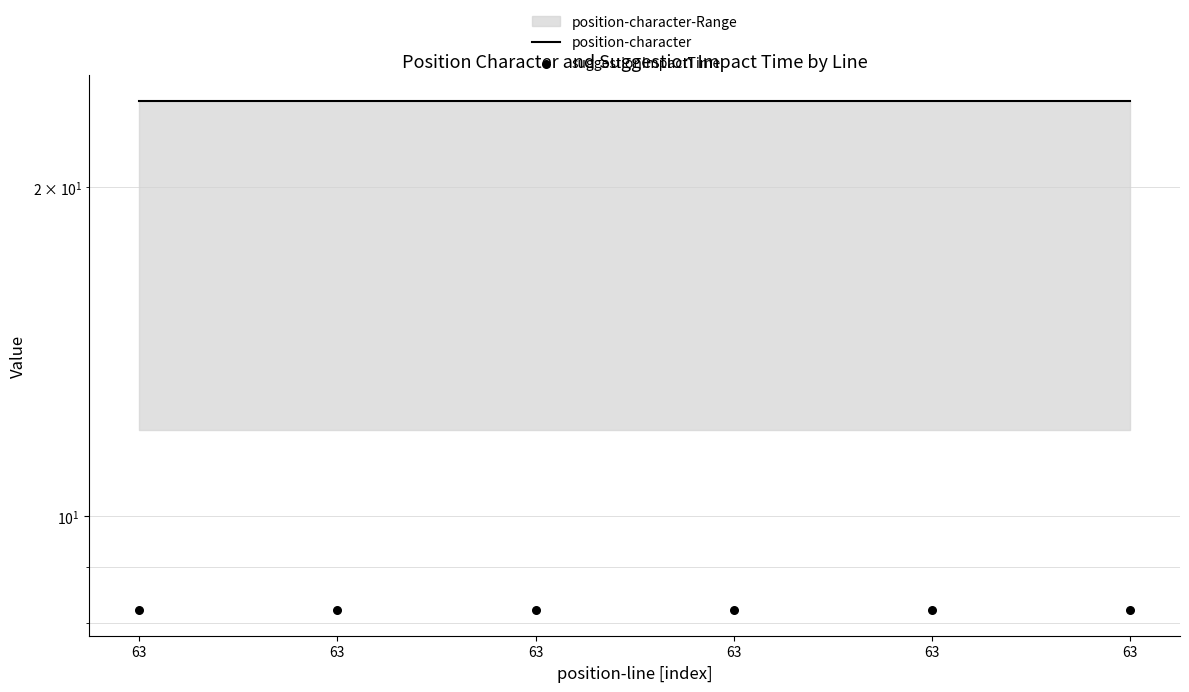

What is the total value across all series at 63?

32.2